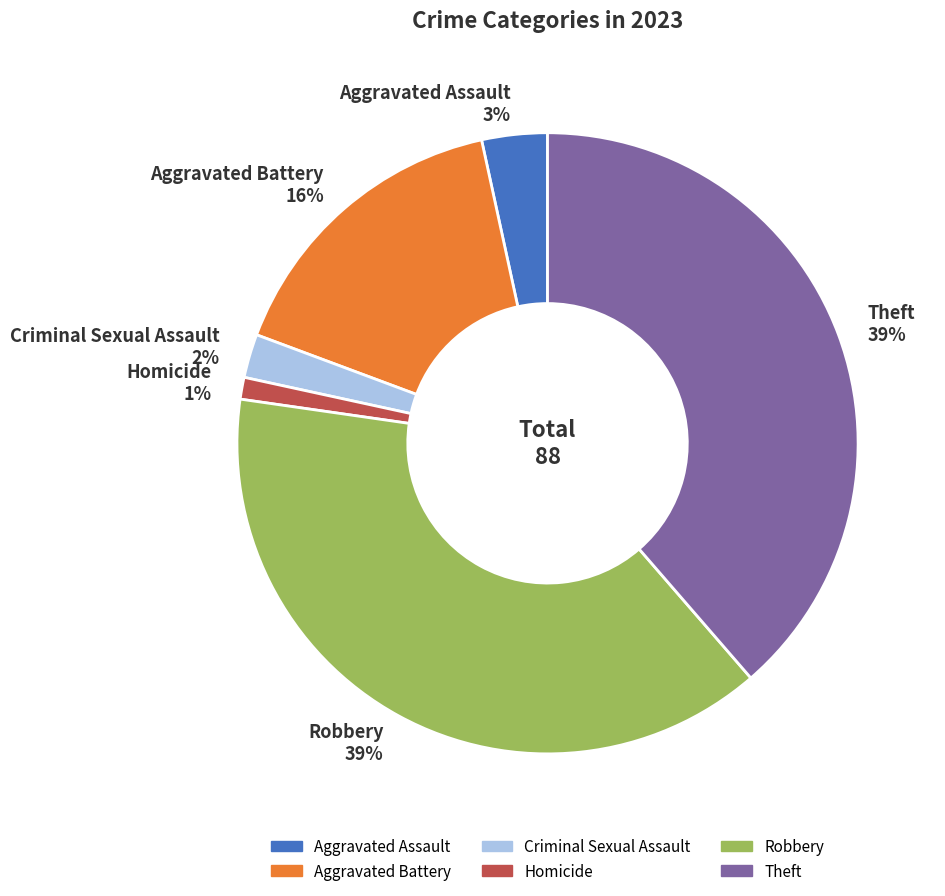

Is there any slice that represents more than half of the pie?

No